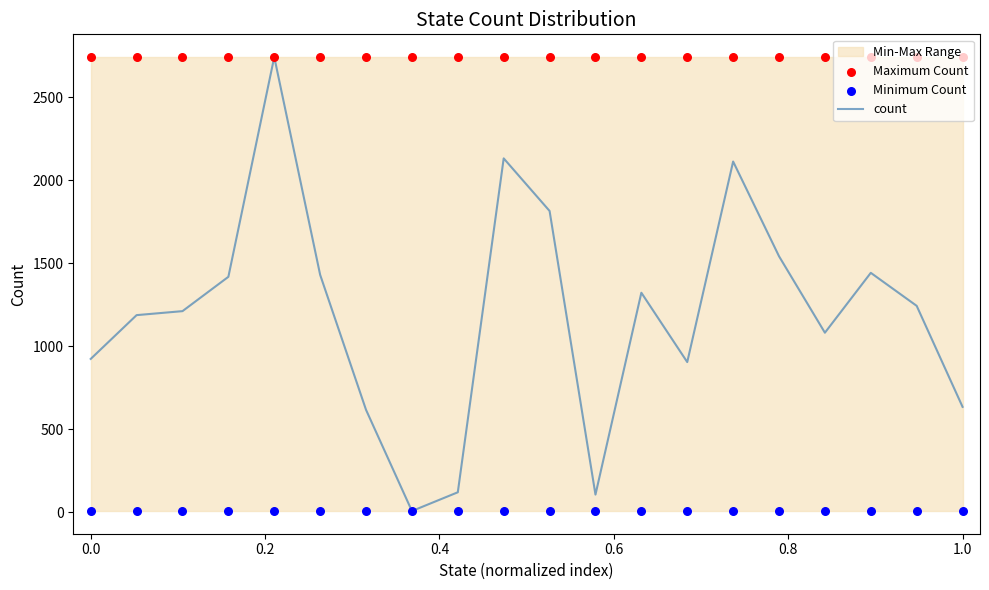

Which series reaches the maximum Y coordinate?

count